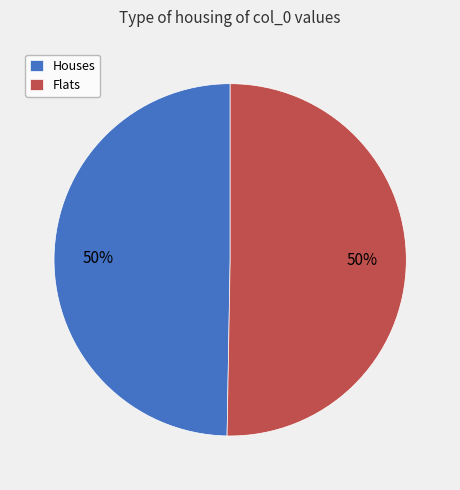

To the nearest percent, what is the combined percentage of Houses and Flats?

100%